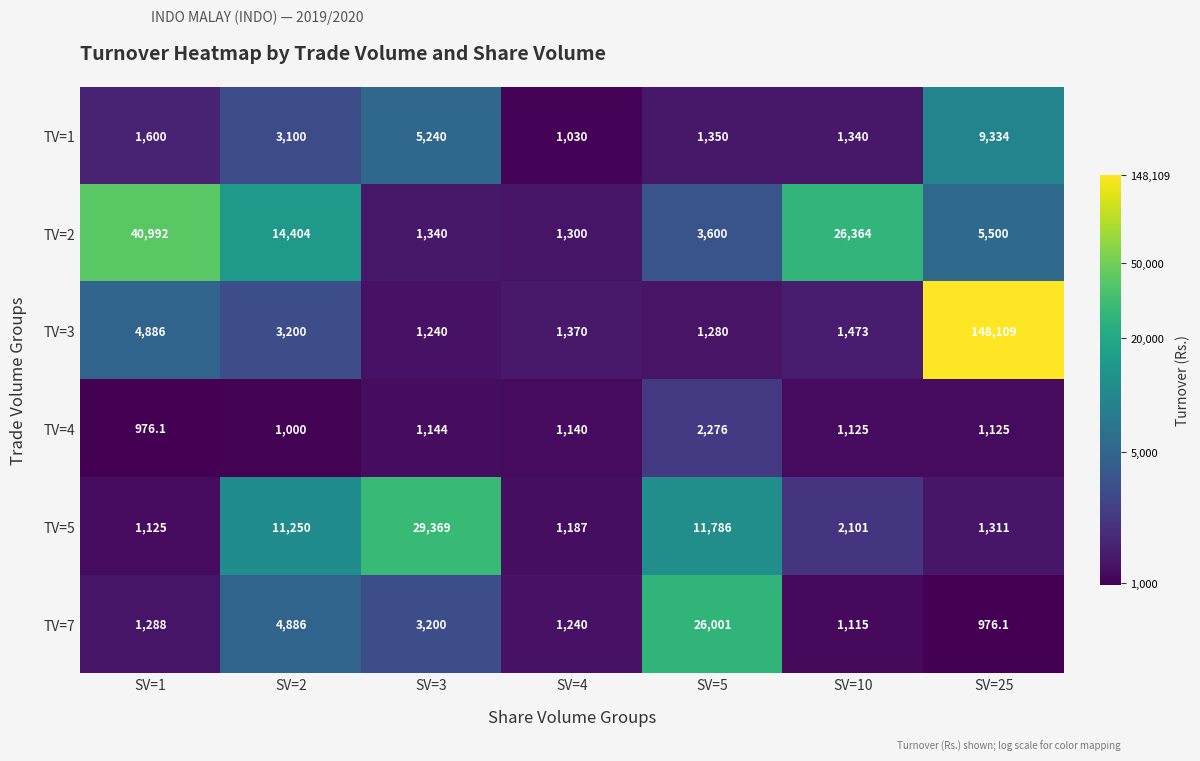

Which series has the widest spread of values?

TV=3